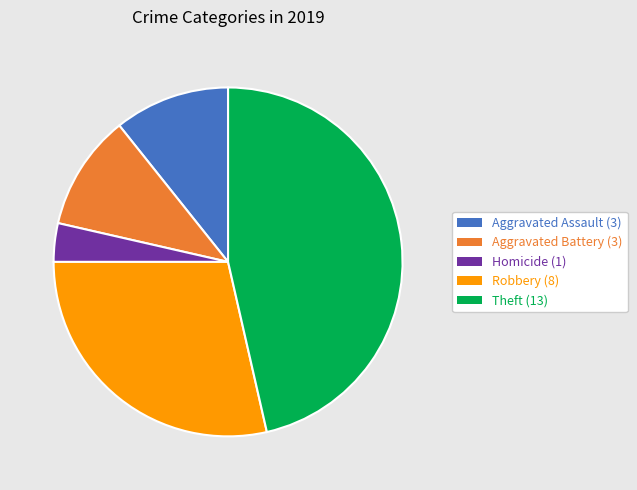

Between Theft (13) and Homicide (1), which is larger?

Theft (13)